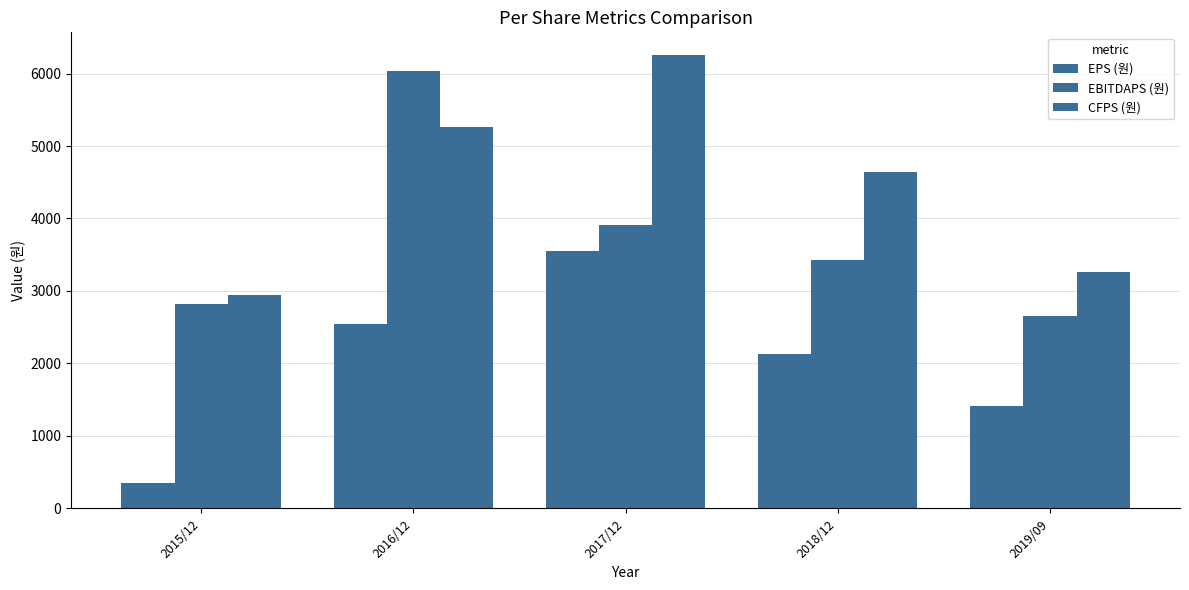

Rank the series by their maximum value, from highest to lowest.

CFPS (원), EBITDAPS (원), EPS (원)